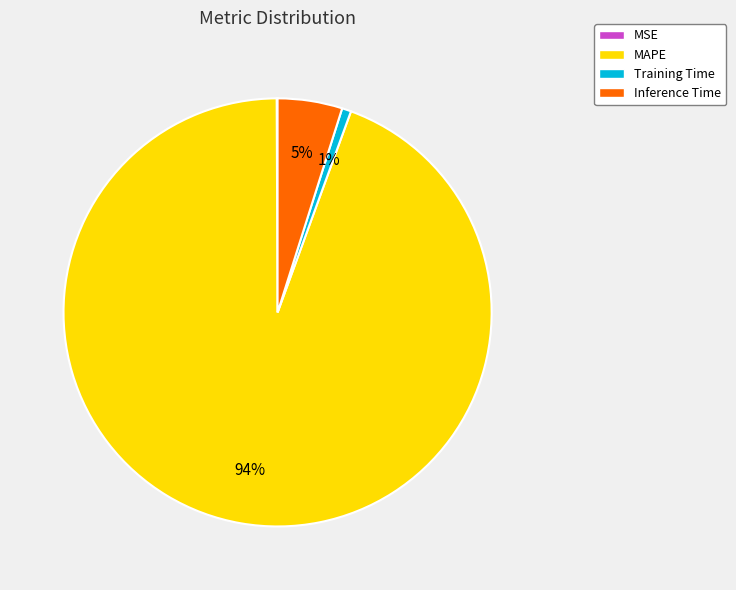

Between Training Time and Inference Time, which is larger?

Inference Time